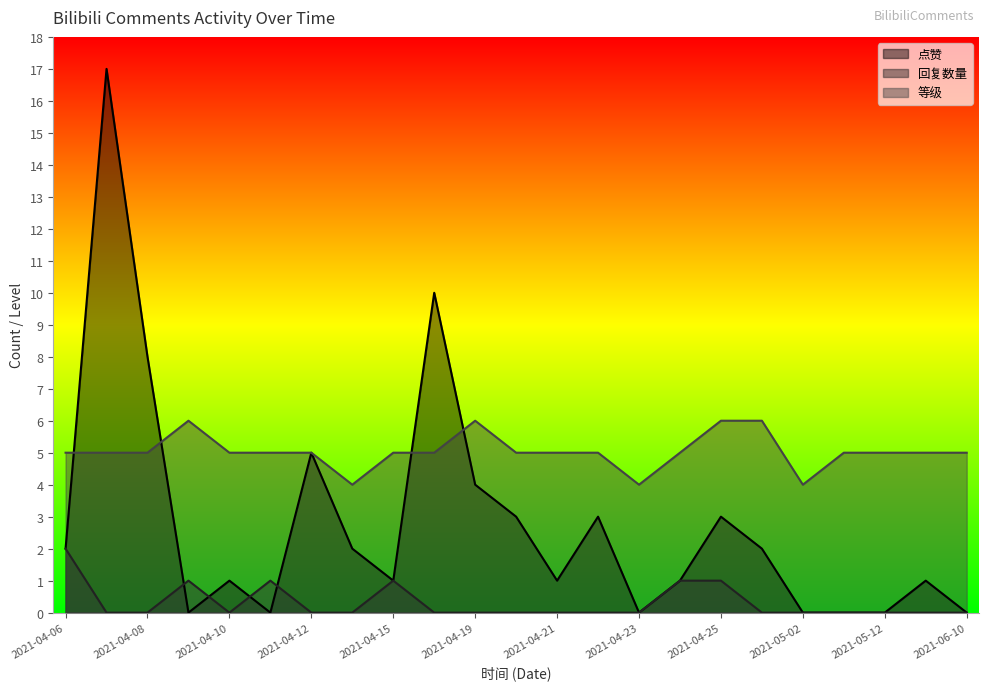

True or false: 等级 and 回复数量 intersect in this chart.

False